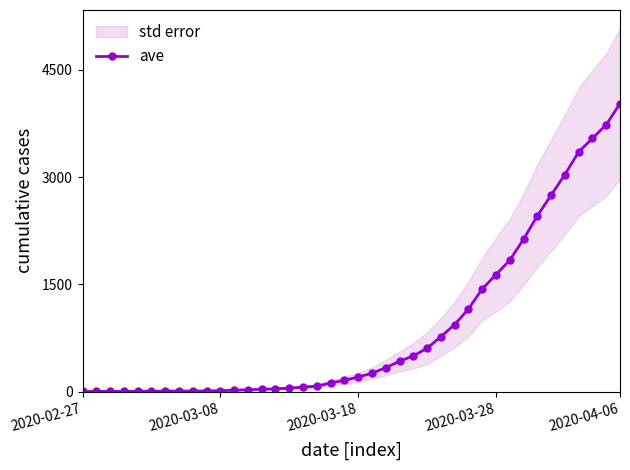

How many categories are shown in the chart?

40